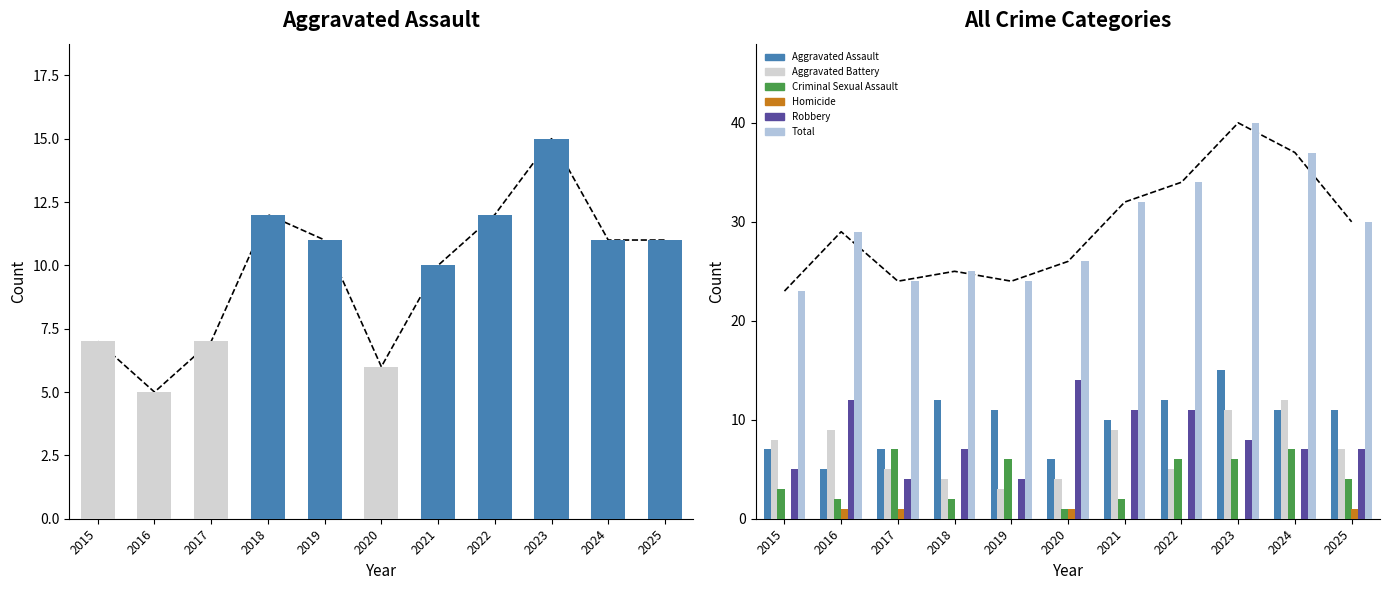

How many bars are there in each group?

6